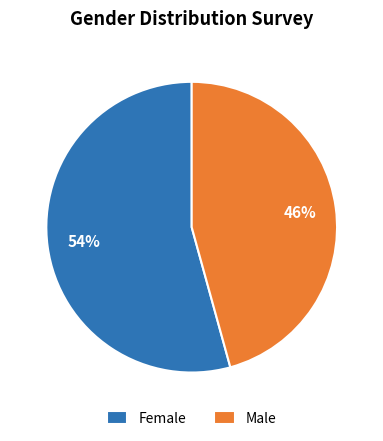

What percentage is the Female slice, to the nearest percent?

54%